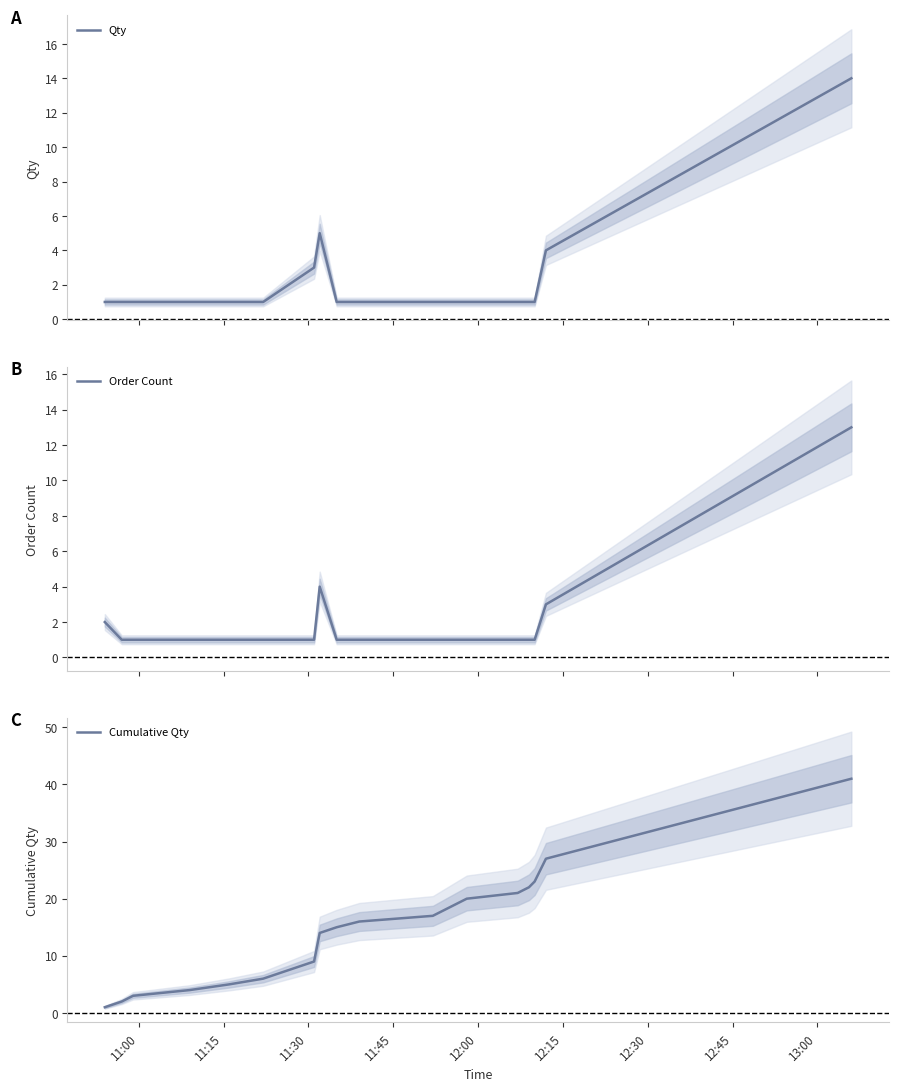

At 12:00, list the series in order from smallest to largest.

Qty, Order Count, Cumulative Qty